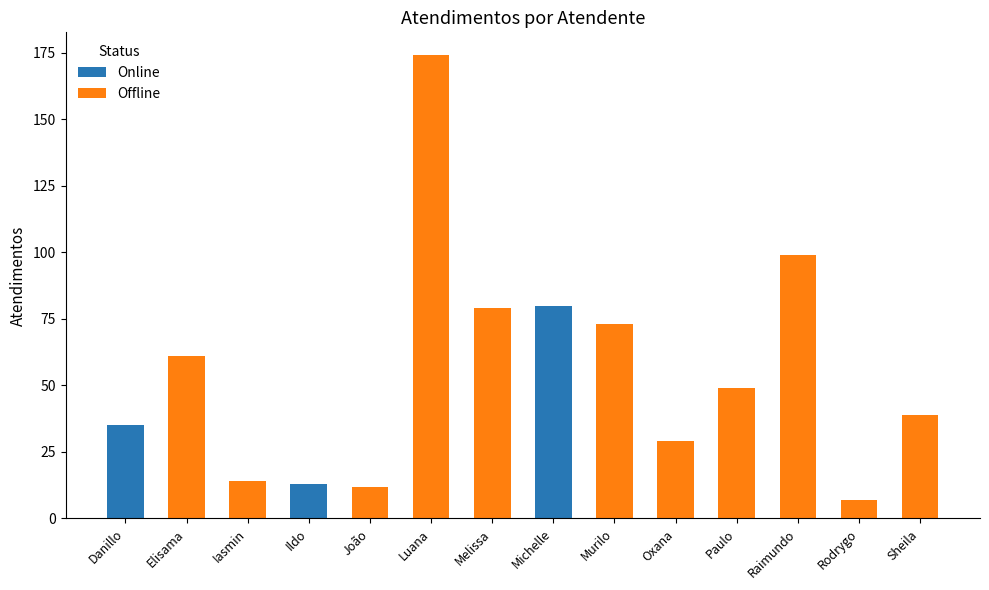

Does the chart contain any negative values?

No